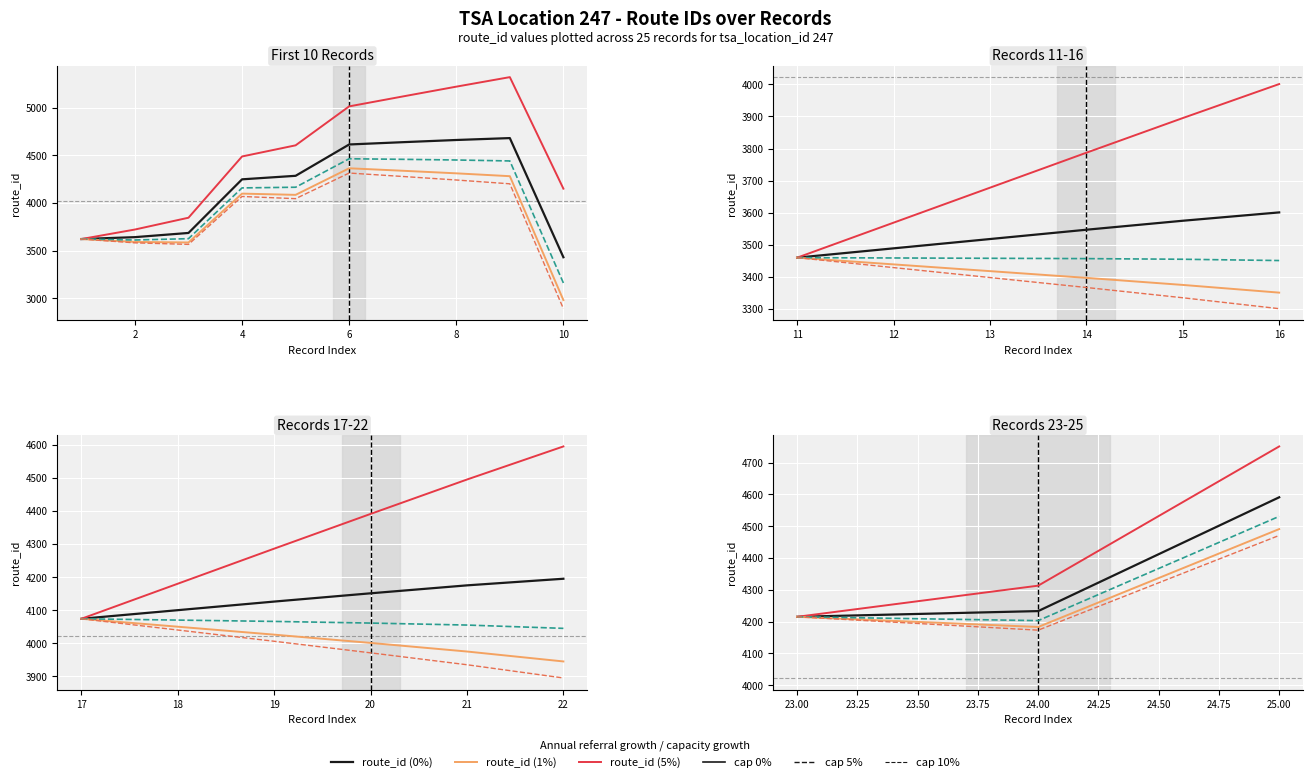

What is the spread (max minus min) of values at 24.00?

140